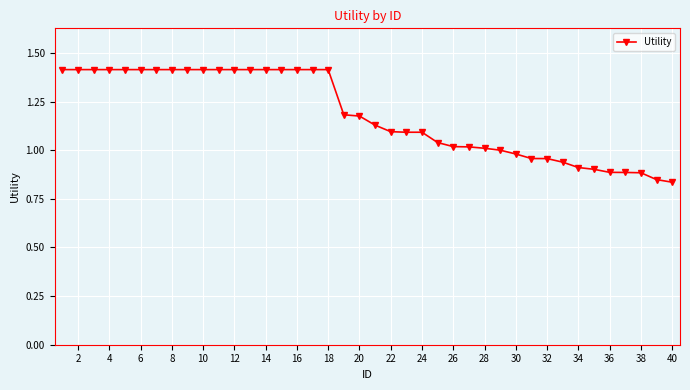

What is the value of the 18th point from the left?

1.4